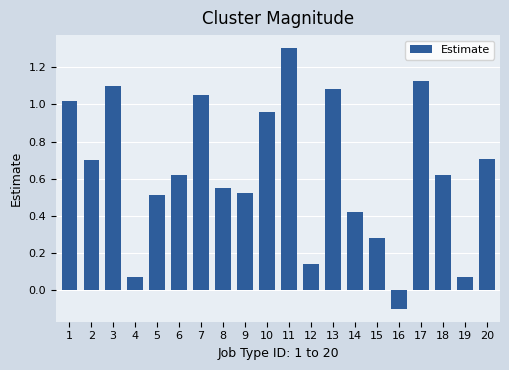

Which has a higher value, 12 or 17?

17